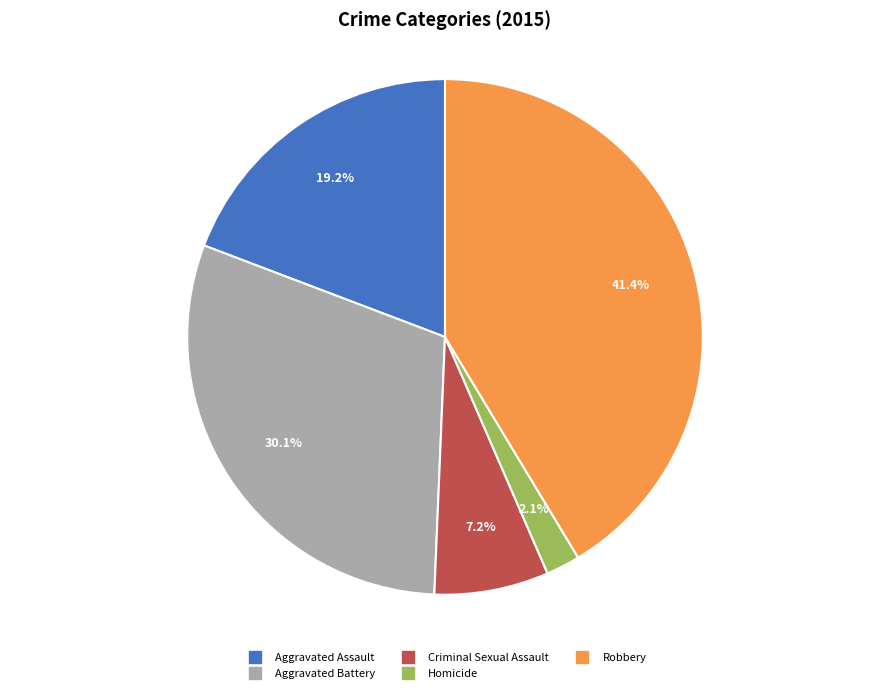

Which has a higher value, Robbery or Criminal Sexual Assault?

Robbery